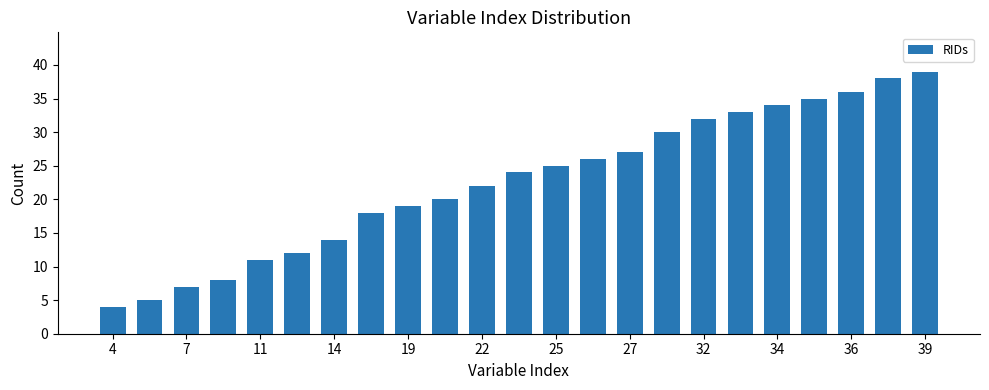

What is the value of the 1st bar from the left?

4